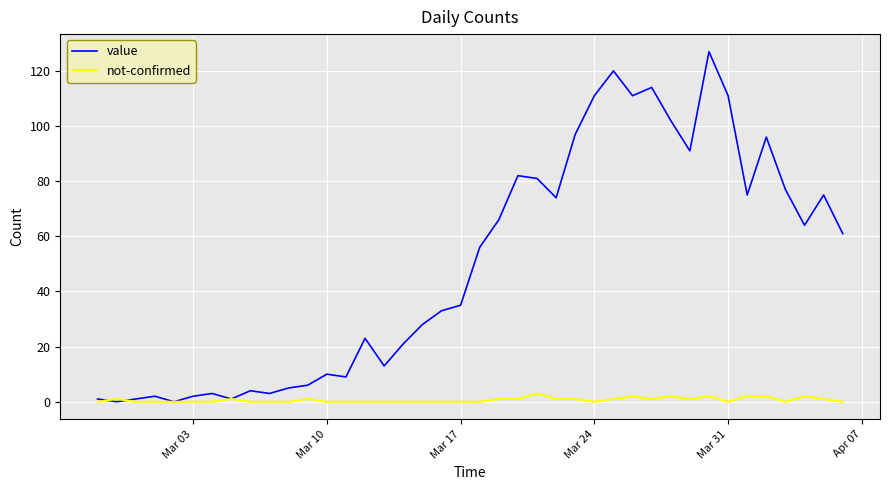

Which series has the widest spread of values?

value